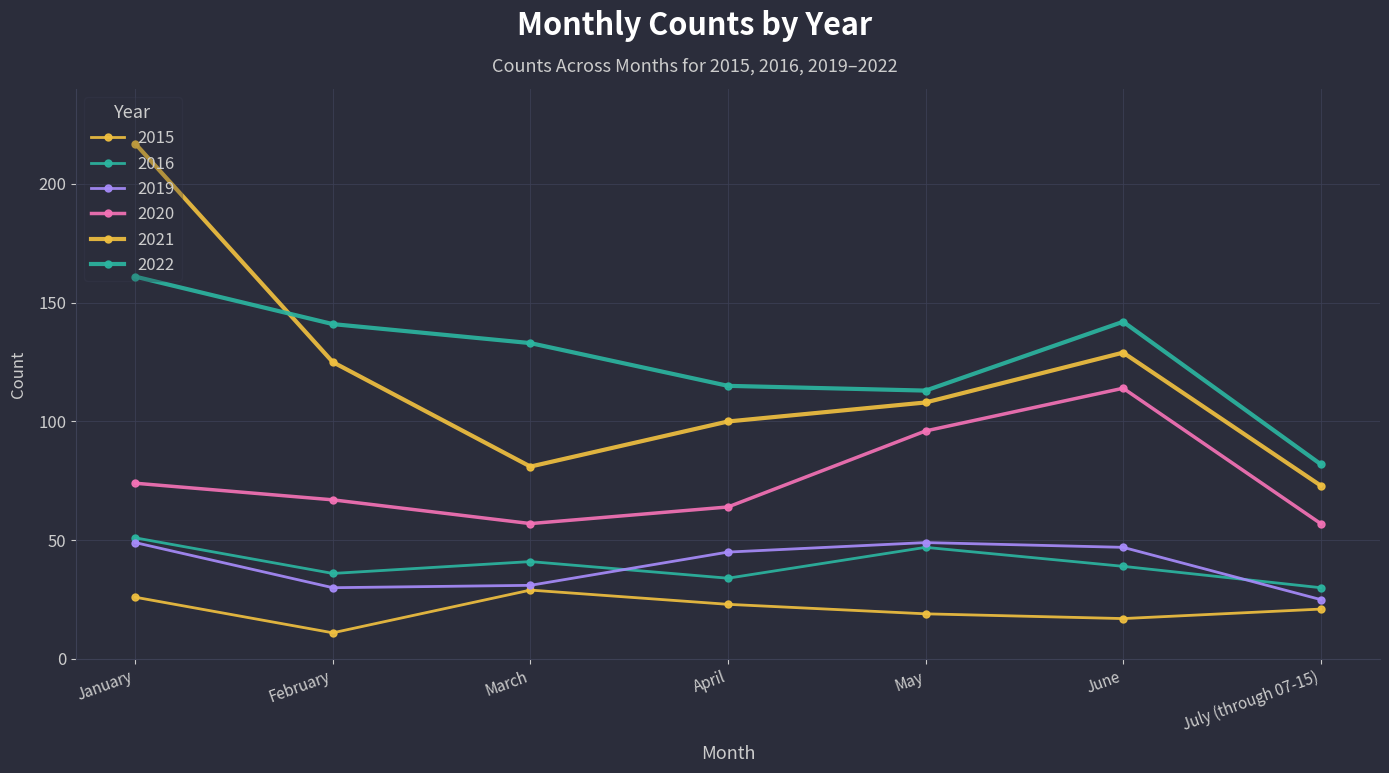

How many lines are shown in the chart?

6